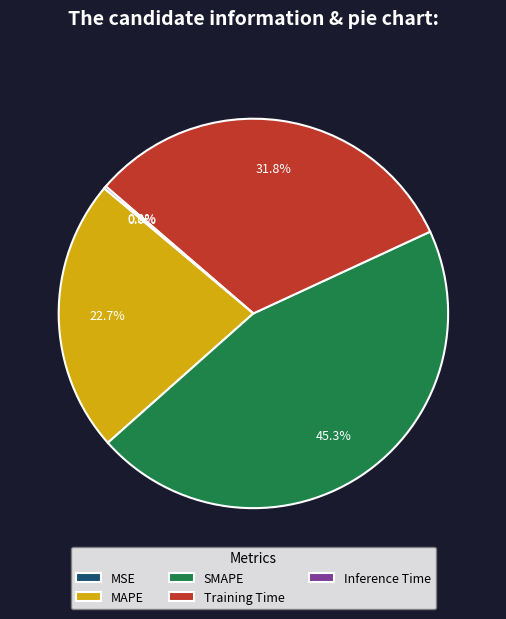

Between SMAPE and Training Time, which is larger?

SMAPE